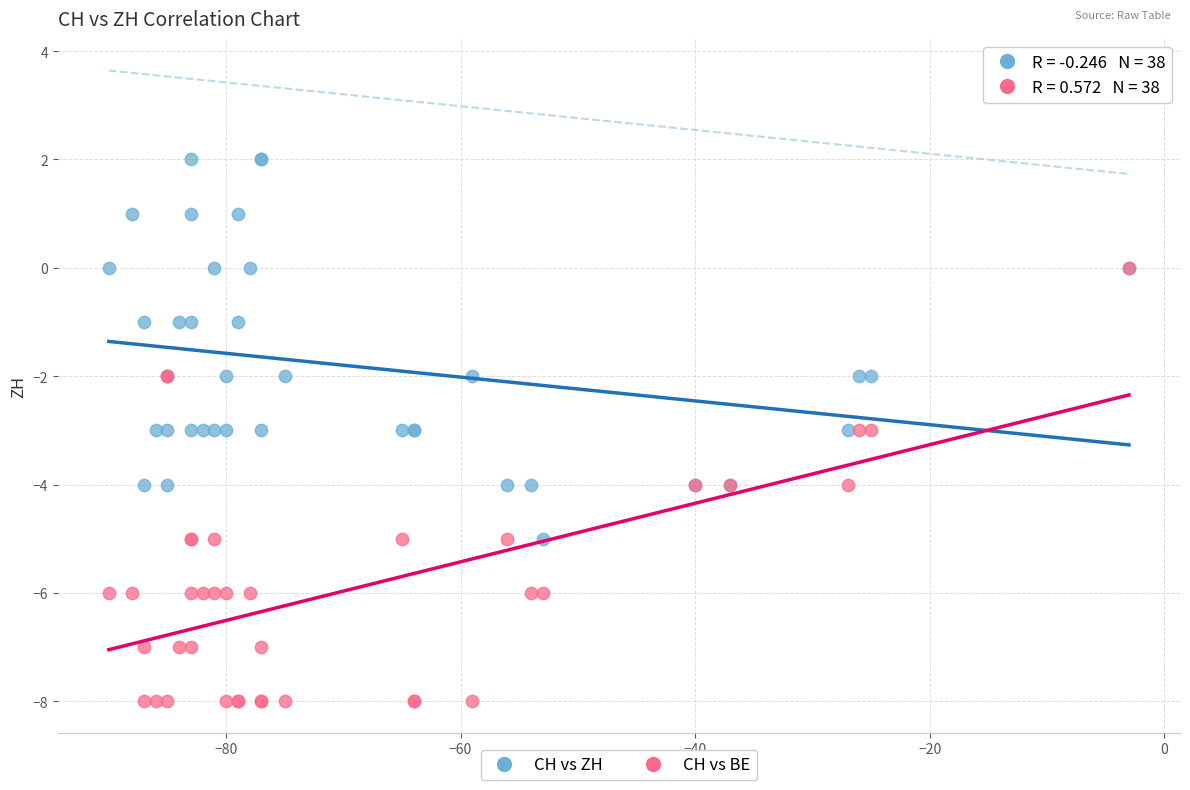

What are all the series names shown in the legend?

CH vs ZH, CH vs BE